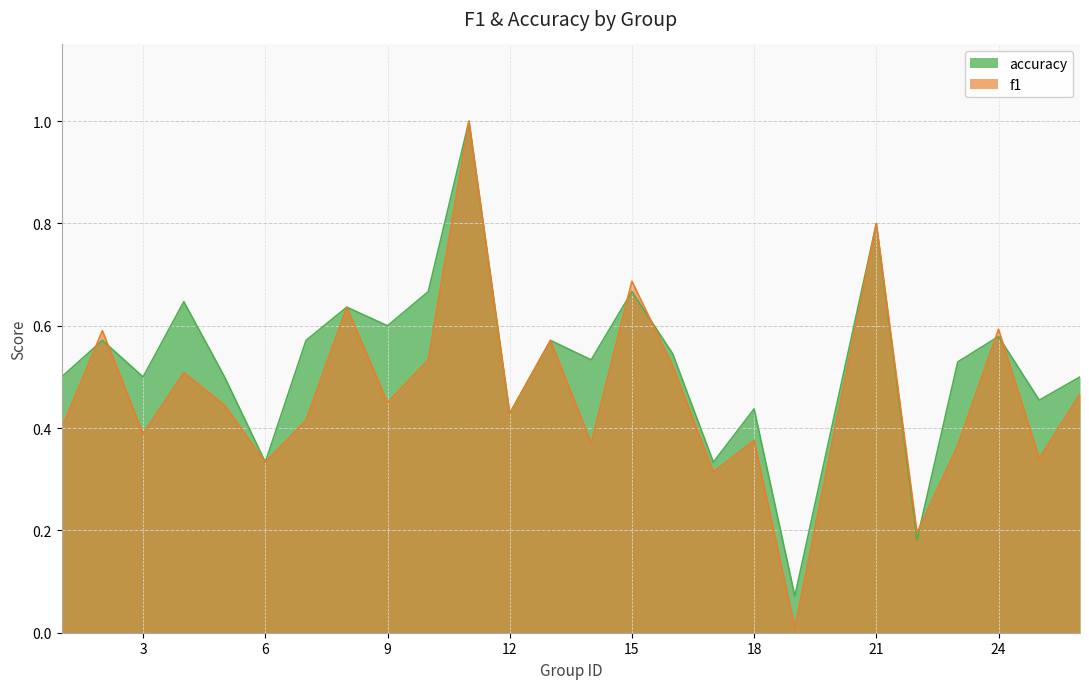

What are all the series names shown in the legend?

accuracy, f1